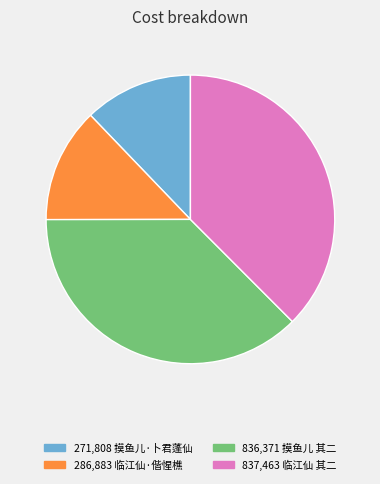

Is 836,371 摸鱼儿 其二 the majority of the pie?

No